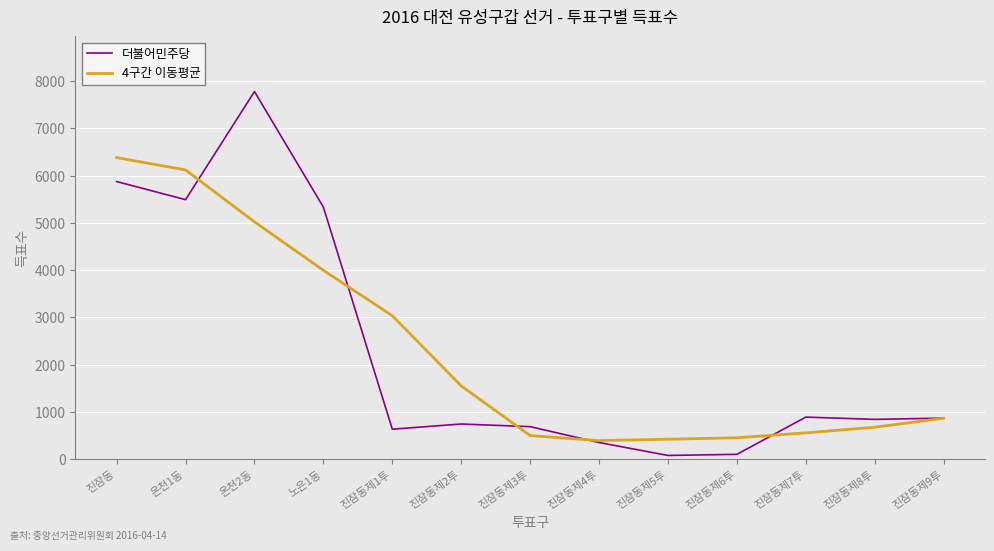

What is the total value across all series at 진잠동제7투?

1442.2